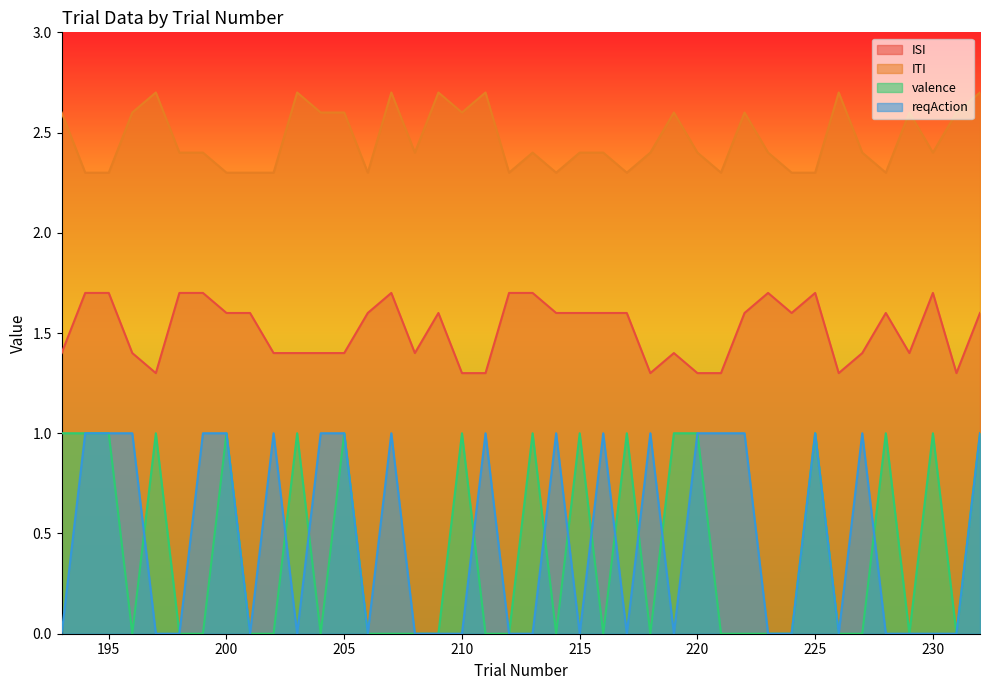

In valence, how many points are lower than both neighbors (excluding endpoints)?

7